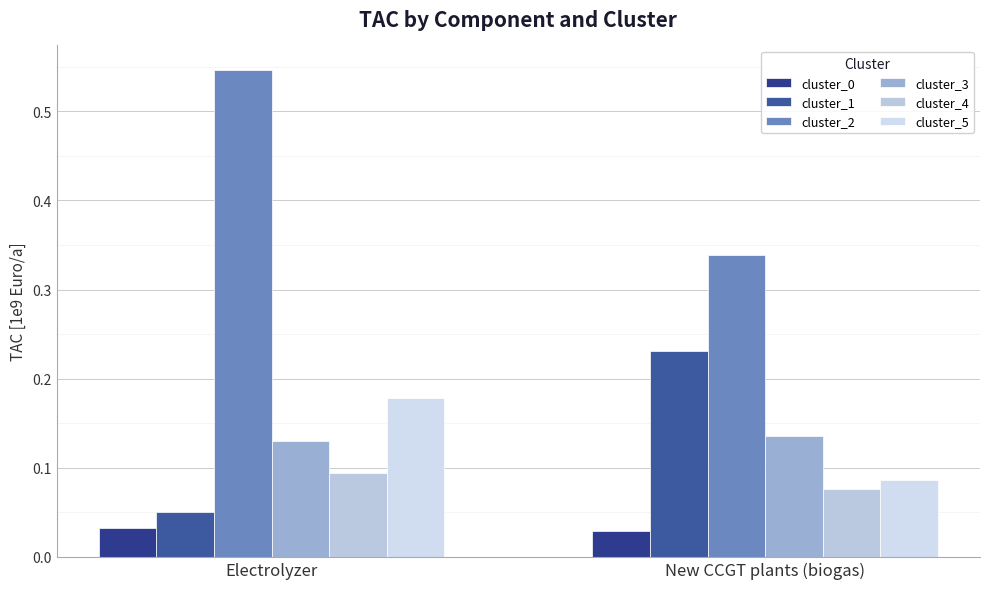

How many distinct data groups are displayed?

6